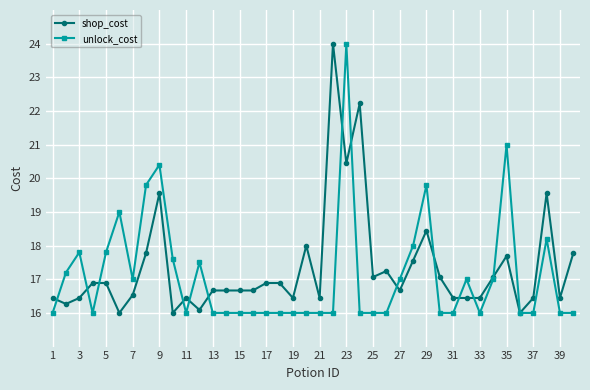

What is the maximum value for unlock_cost?

24.0